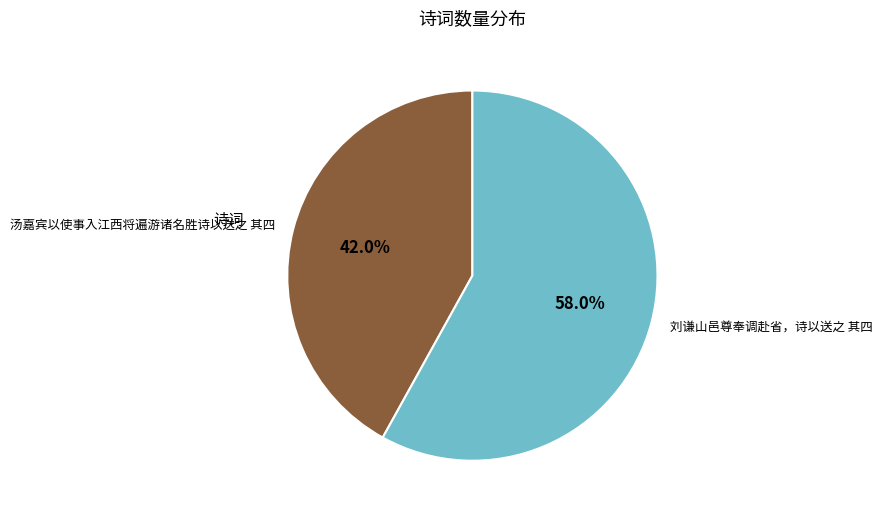

How many slices are in this pie chart?

2